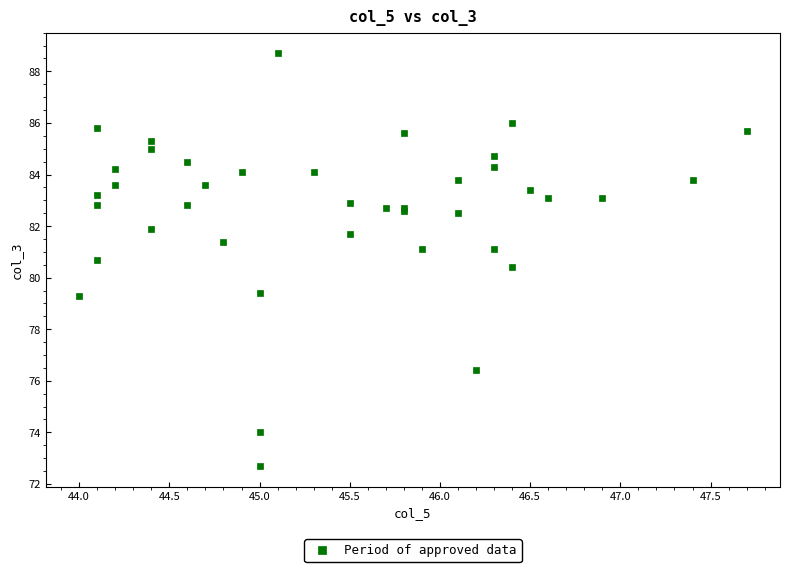

What Y value in the scatter plot is closest to 80?

80.4